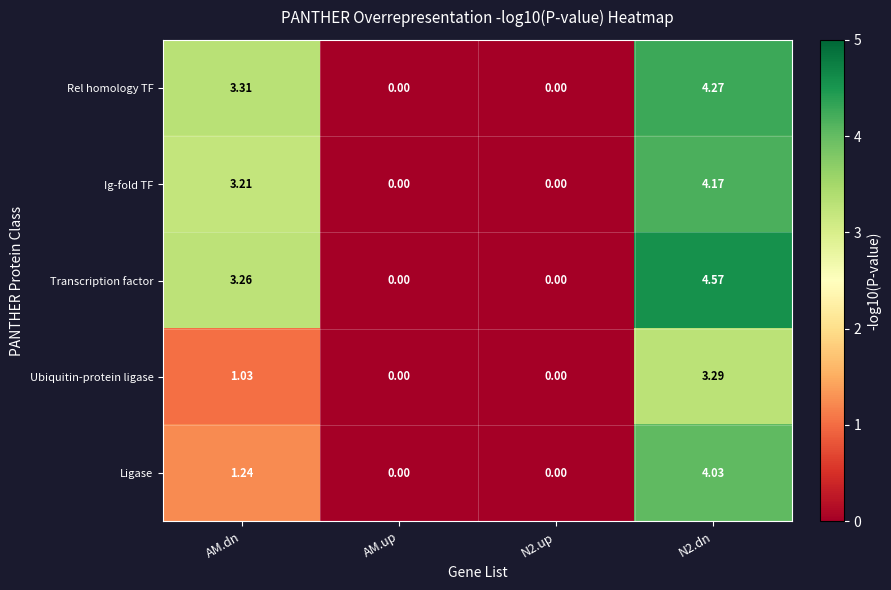

List the series in order of their peak value, lowest first.

Ubiquitin-protein ligase, Ligase, Ig-fold TF, Rel homology TF, Transcription factor